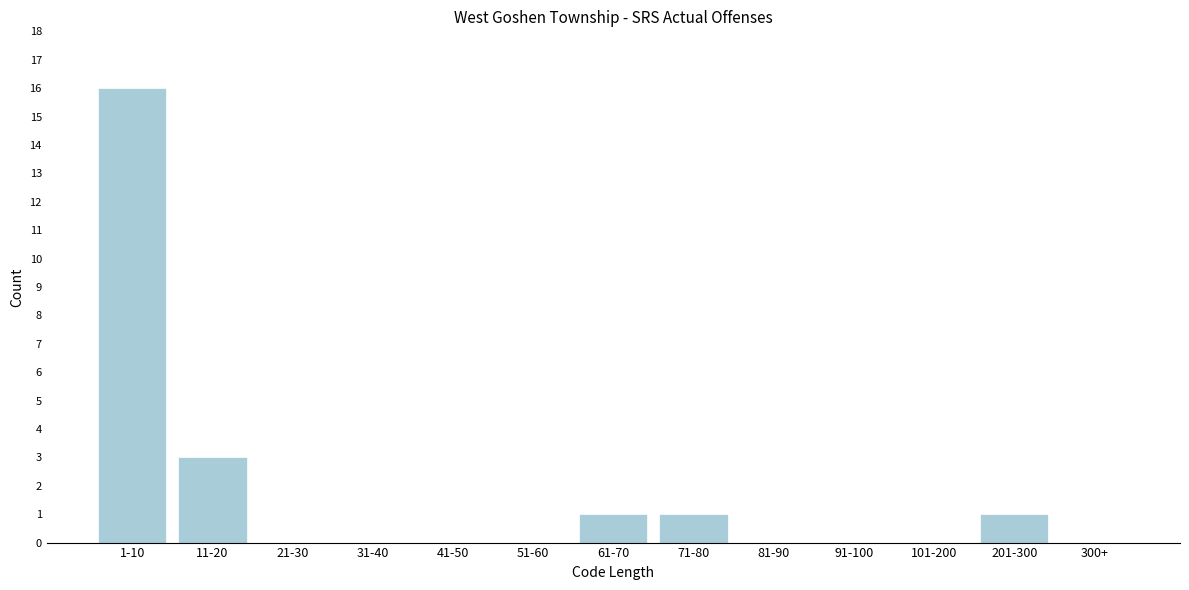

Reading left to right, transcribe all the data shown in this chart.

1-10=16	11-20=3	21-30=0	31-40=0	41-50=0	51-60=0	61-70=1	71-80=1	81-90=0	91-100=0	101-200=0	201-300=1	300+=0